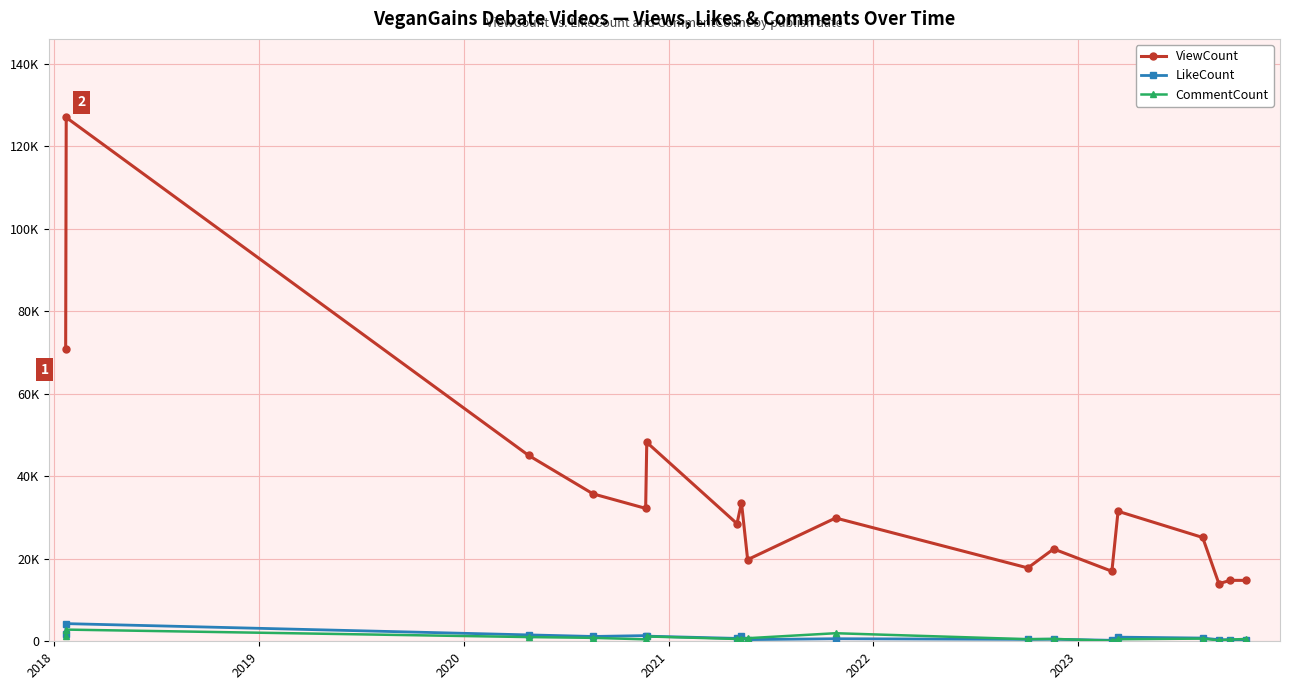

What are all the series names shown in the legend?

ViewCount, LikeCount, CommentCount